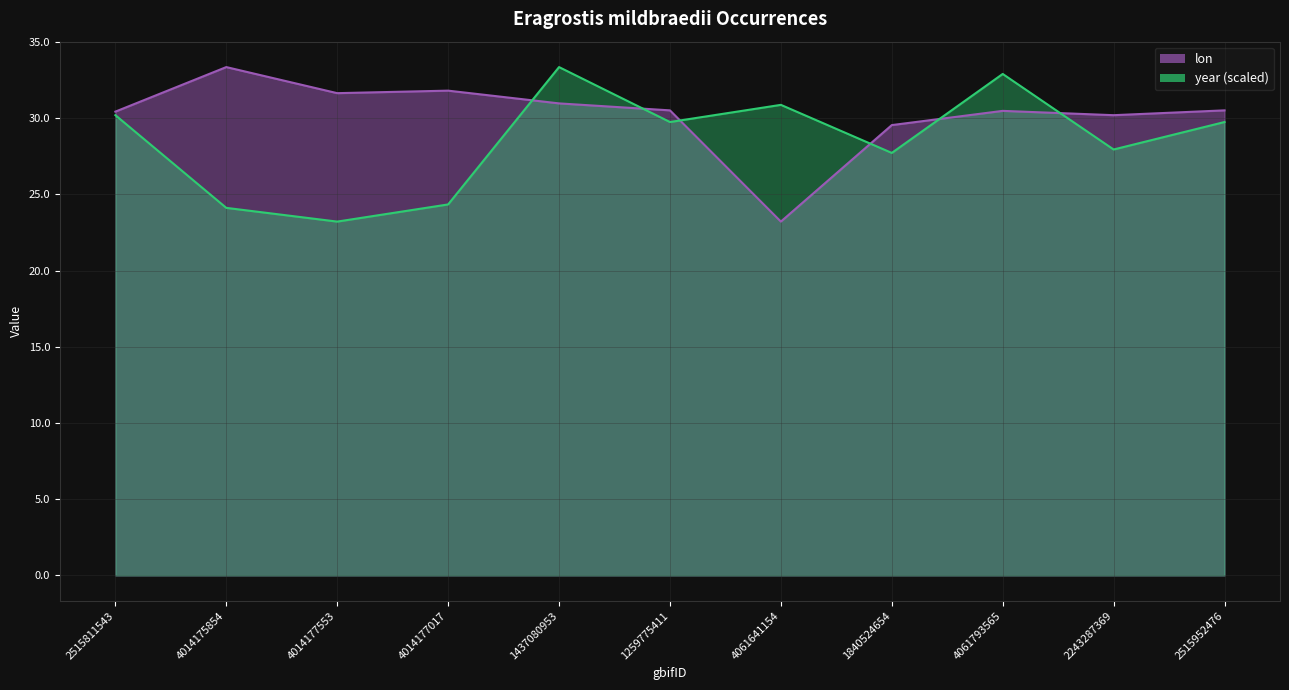

Where is the first local minimum for lon?

4014177553